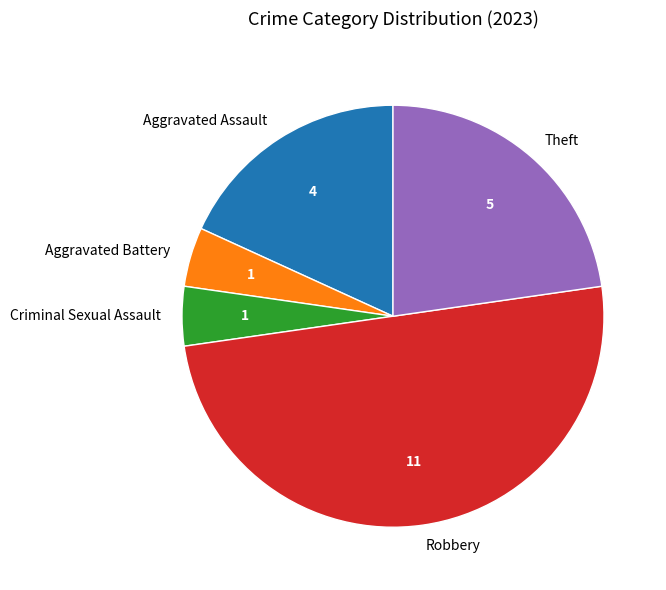

Between Theft and Aggravated Assault, which is larger?

Theft